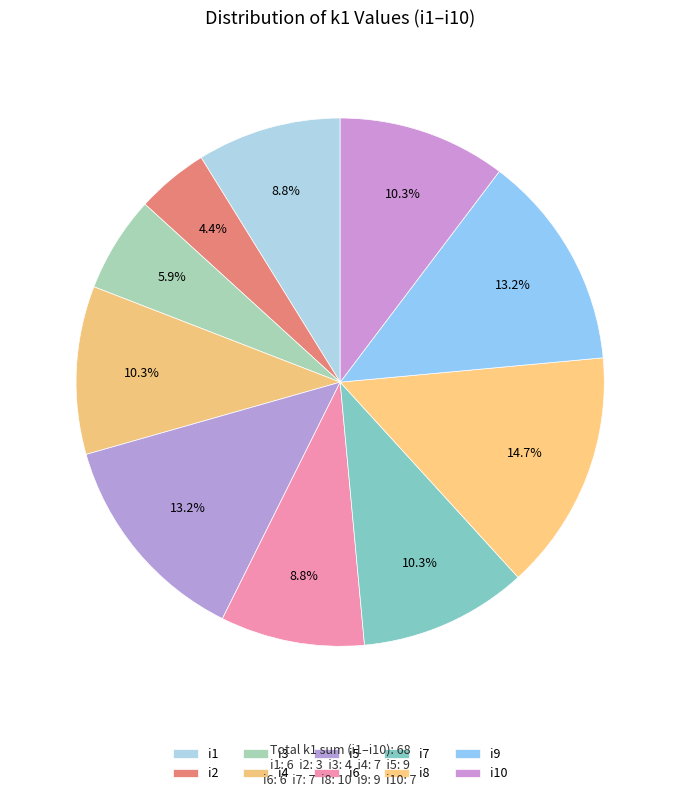

Between i9 and i1, which is larger?

i9